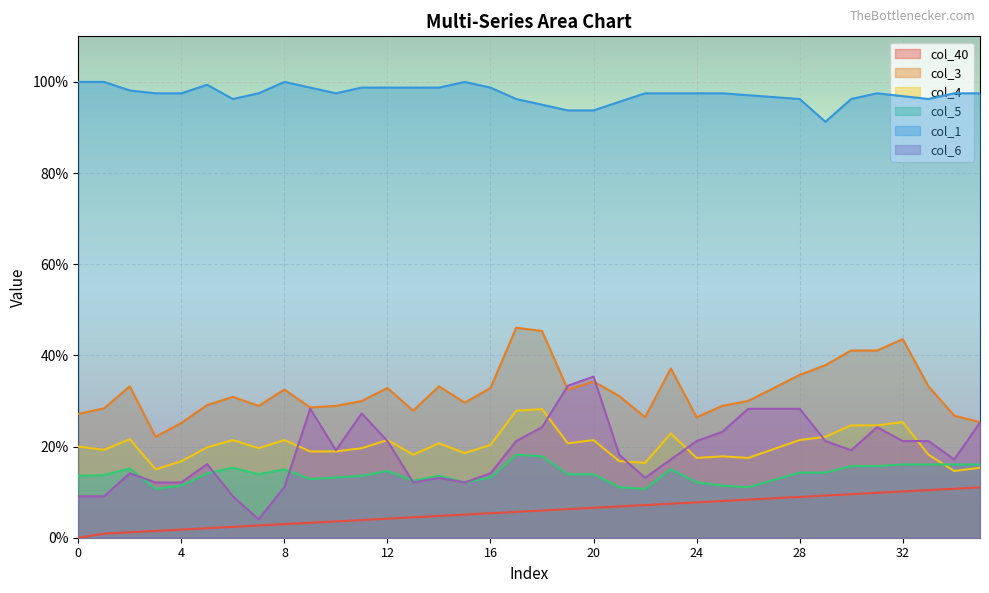

What is the value of the col_1 point at the 22nd from the left?

1.0